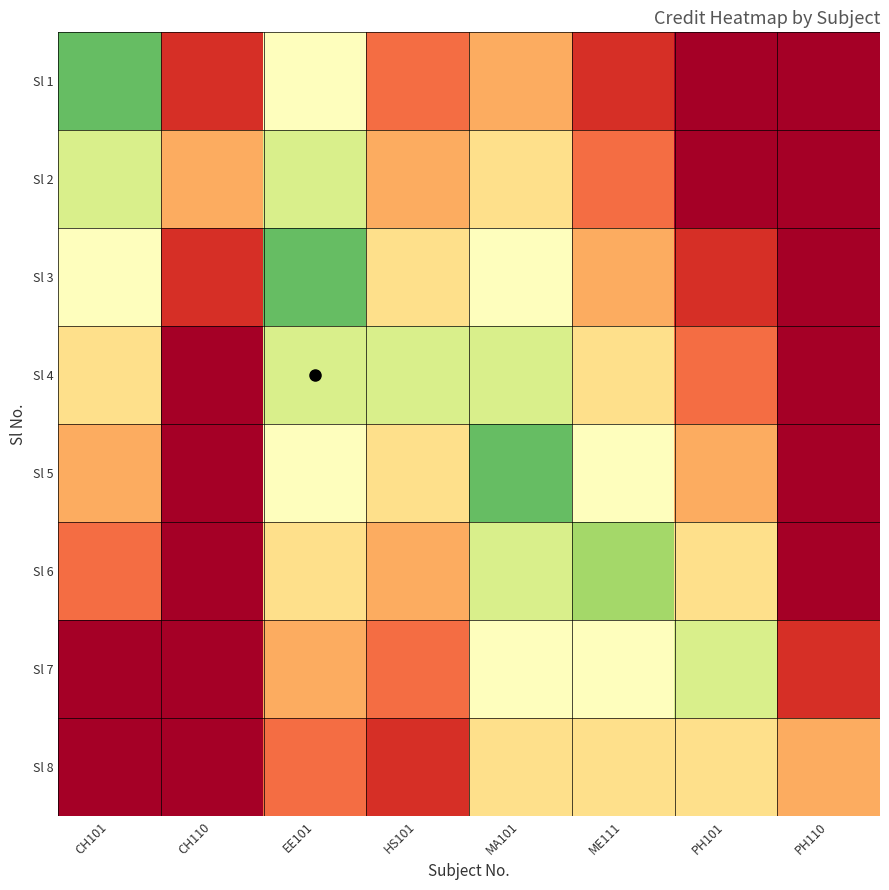

Reading left to right, extract all data points from this chart.

Sl 1: CH101=8	CH110=1	EE101=5	HS101=2	MA101=3	ME111=1	PH101=0	PH110=0
Sl 2: CH101=6	CH110=3	EE101=6	HS101=3	MA101=4	ME111=2	PH101=0	PH110=0
Sl 3: CH101=5	CH110=1	EE101=8	HS101=4	MA101=5	ME111=3	PH101=1	PH110=0
Sl 4: CH101=4	CH110=0	EE101=6	HS101=6	MA101=6	ME111=4	PH101=2	PH110=0
Sl 5: CH101=3	CH110=0	EE101=5	HS101=4	MA101=8	ME111=5	PH101=3	PH110=0
Sl 6: CH101=2	CH110=0	EE101=4	HS101=3	MA101=6	ME111=7	PH101=4	PH110=0
Sl 7: CH101=0	CH110=0	EE101=3	HS101=2	MA101=5	ME111=5	PH101=6	PH110=1
Sl 8: CH101=0	CH110=0	EE101=2	HS101=1	MA101=4	ME111=4	PH101=4	PH110=3